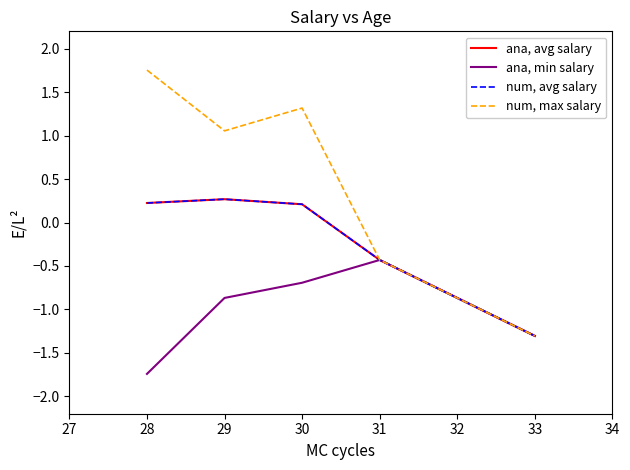

How many lines are shown in the chart?

4